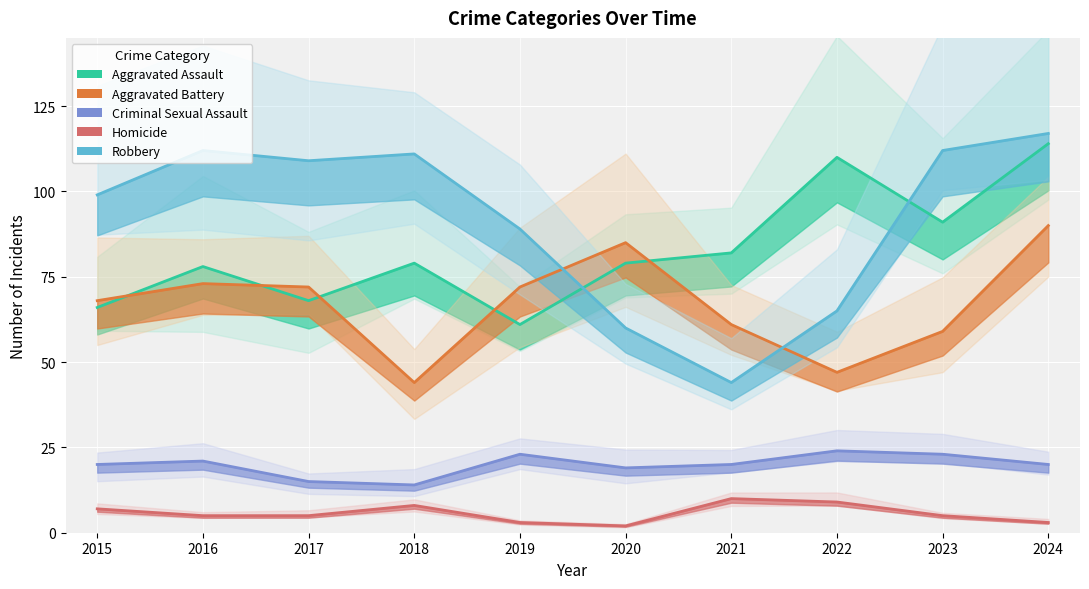

Is this an area chart (filled region under the line)?

No